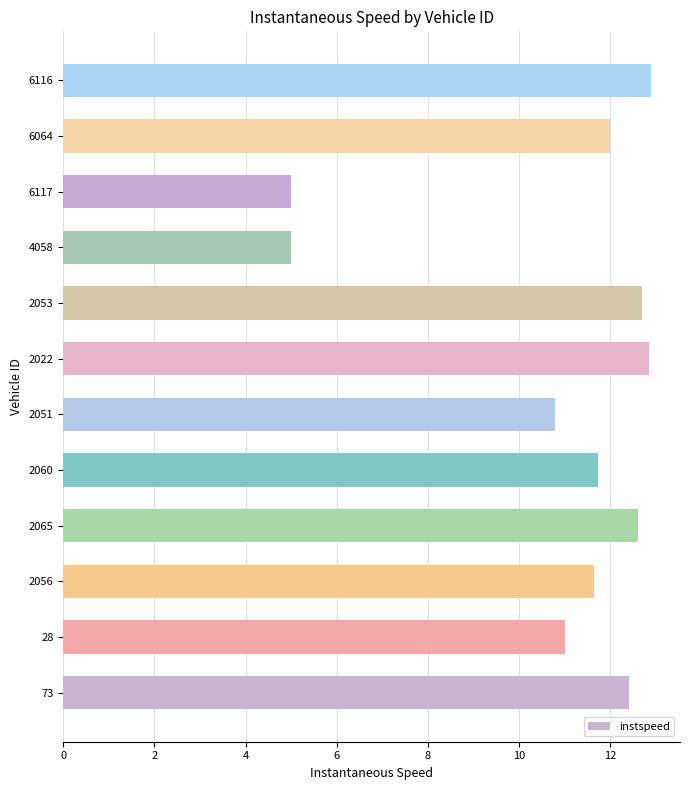

How many categories are shown in the chart?

12